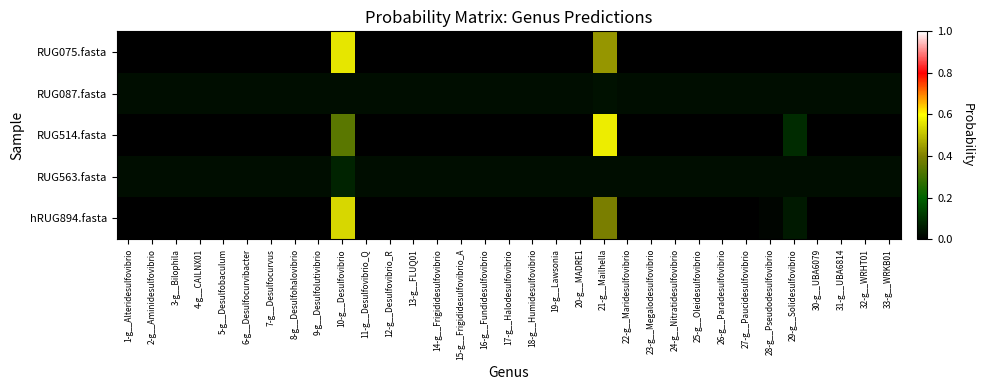

Rank the series by their maximum value, from highest to lowest.

RUG514.fasta, RUG075.fasta, hRUG894.fasta, RUG563.fasta, RUG087.fasta